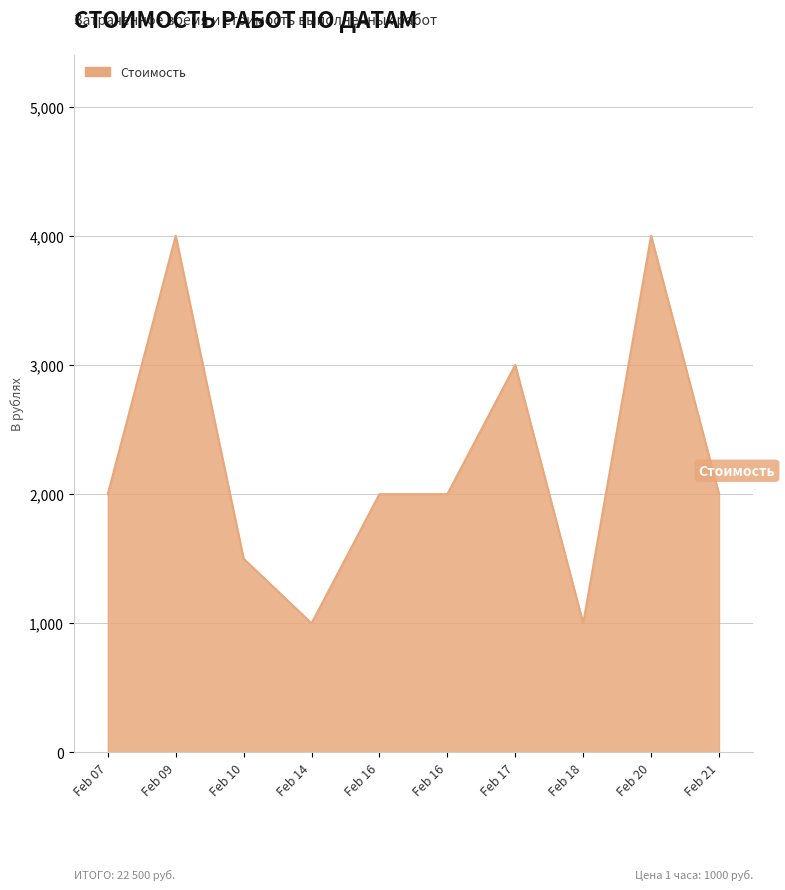

Where is the data nearest to the value 2500?

Feb 07